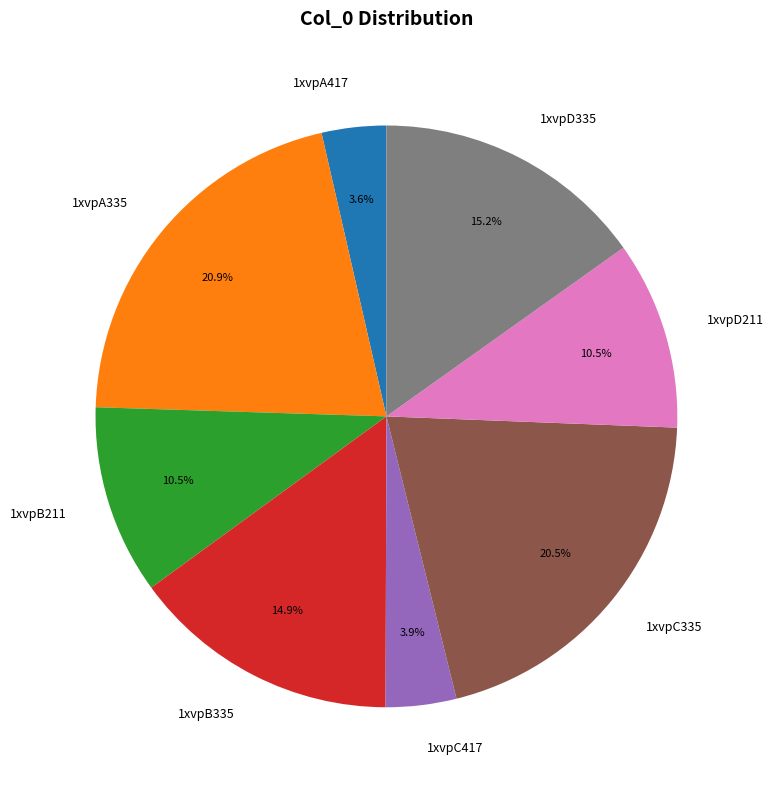

Approximately how many times larger is the value at 1xvpA335 compared to 1xvpA417?

5.8